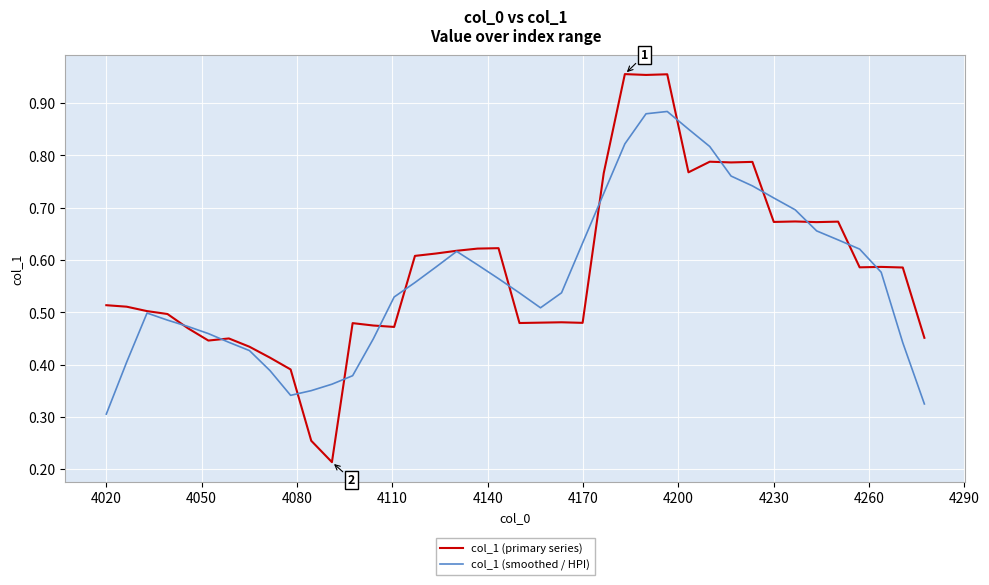

List the series in order of their peak value, highest first.

col_1 (primary series), col_1 (smoothed / HPI)